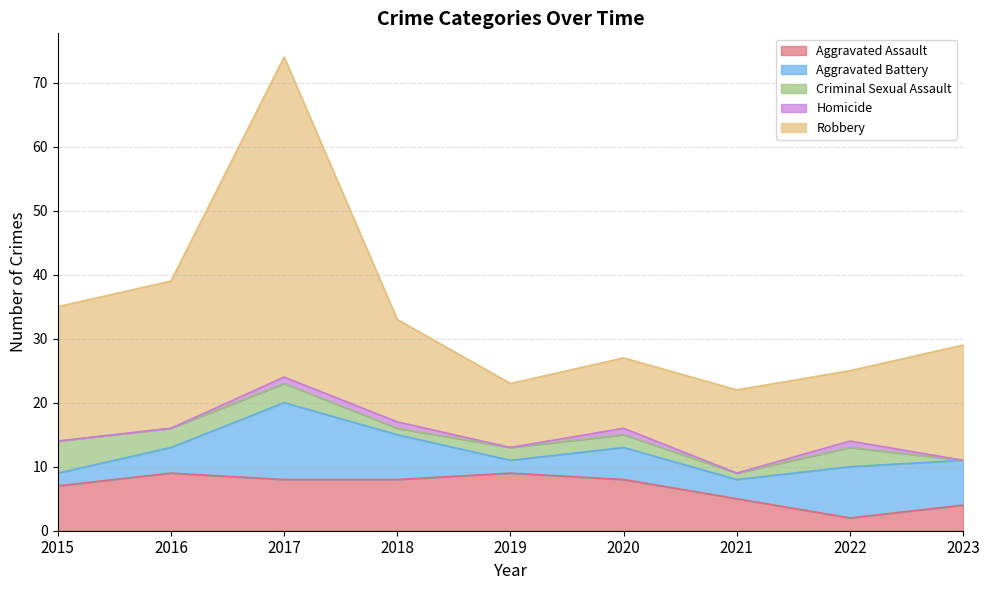

True or false: Robbery and Aggravated Battery intersect in this chart.

False